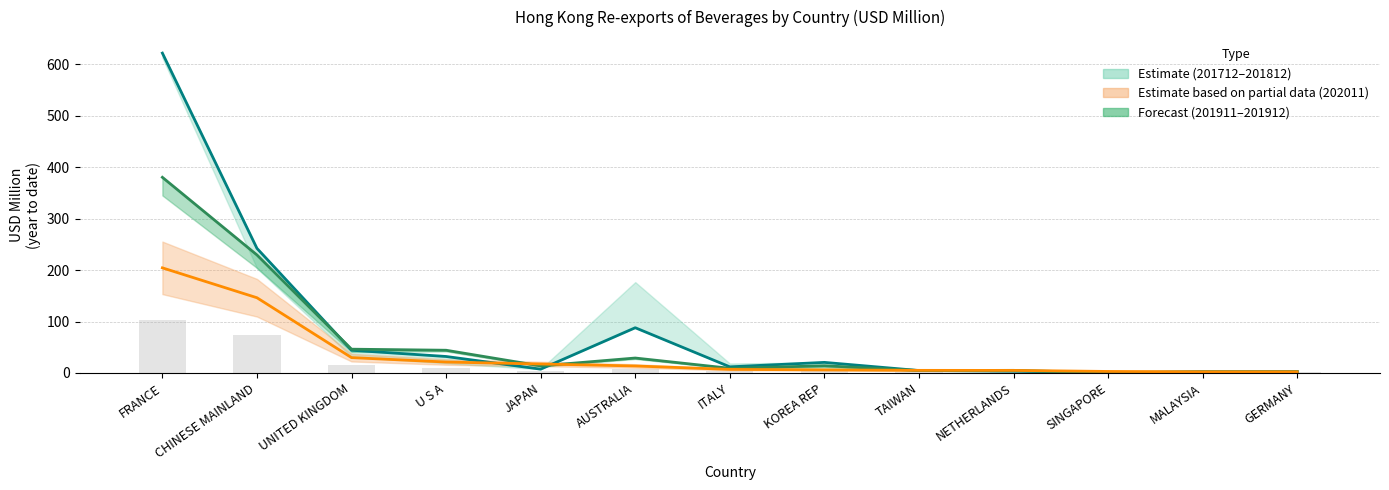

The chart shows a value of 204.3 at FRANCE. True or false?

True